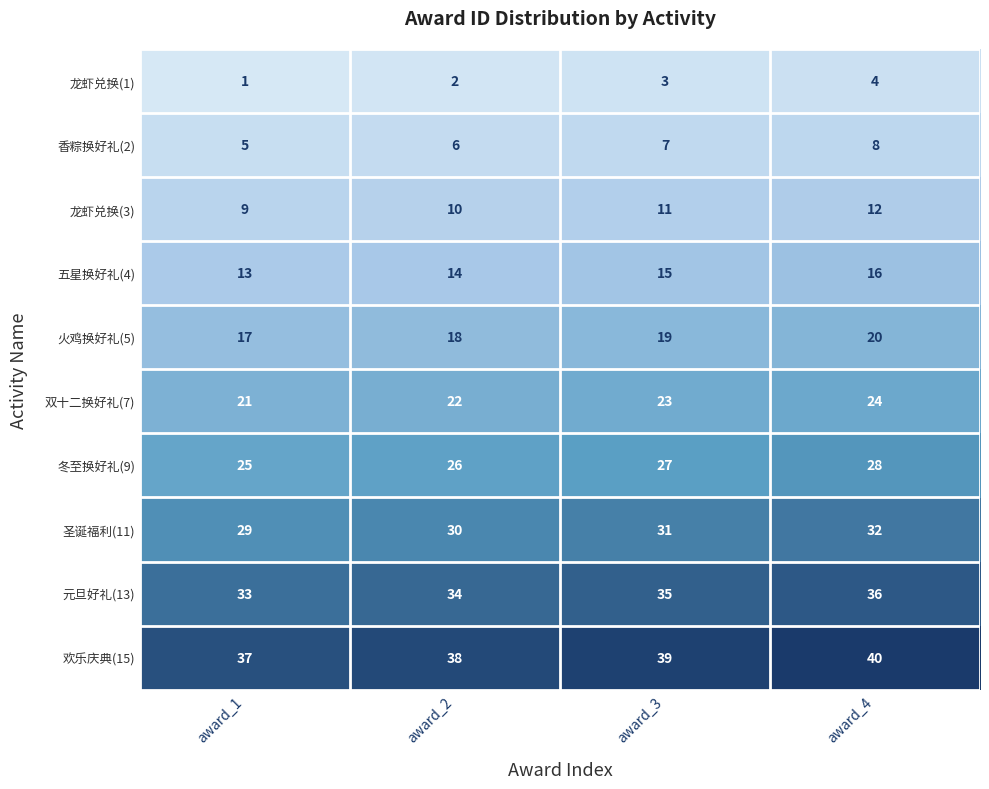

How many data points does each series have?

4